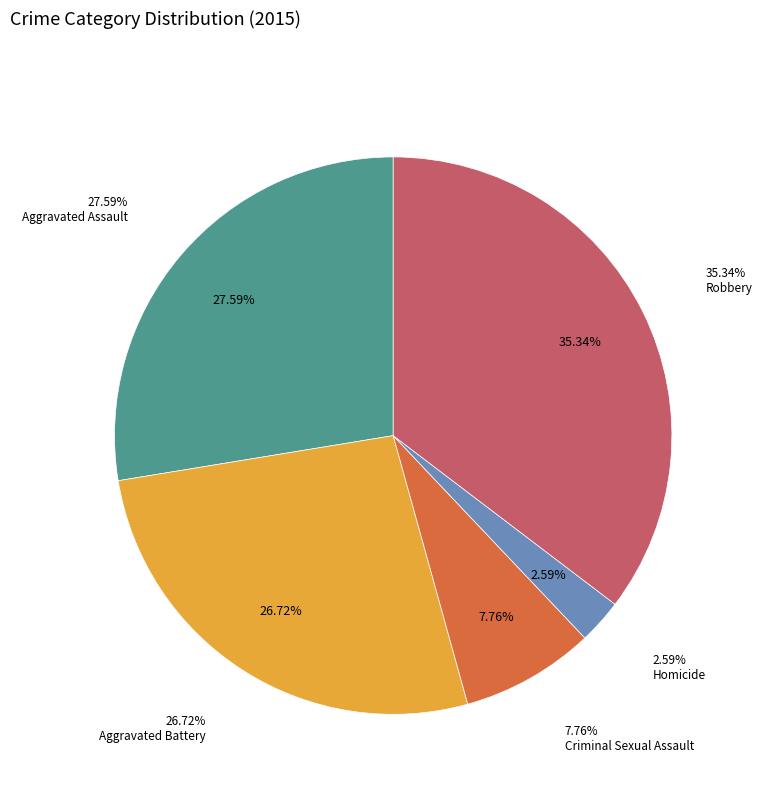

Rank the categories by value from lowest to highest.

Homicide, Criminal Sexual Assault, Aggravated Battery, Aggravated Assault, Robbery